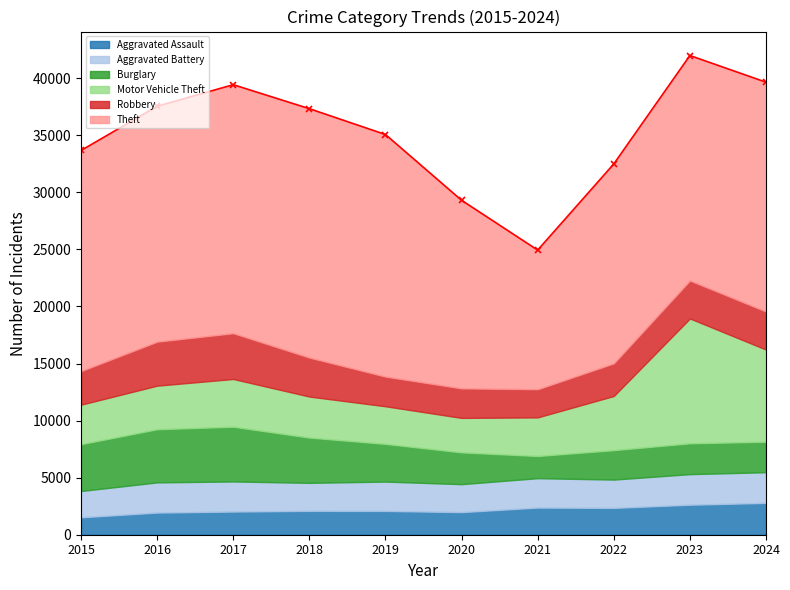

Rank the categories by Motor Vehicle Theft value from lowest to highest.

2020, 2019, 2021, 2015, 2018, 2016, 2017, 2022, 2024, 2023